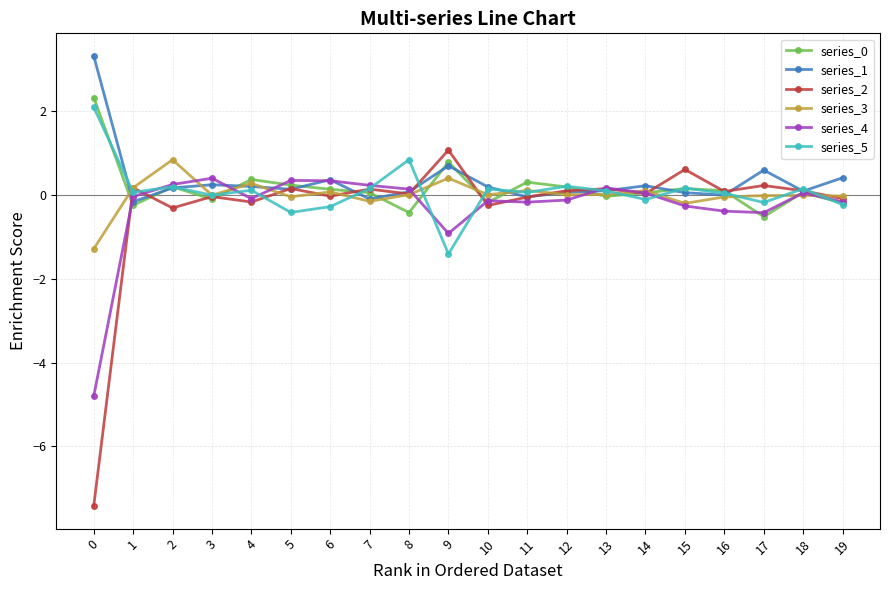

True or false: series_0 has more than 1 points higher than both neighbors.

True